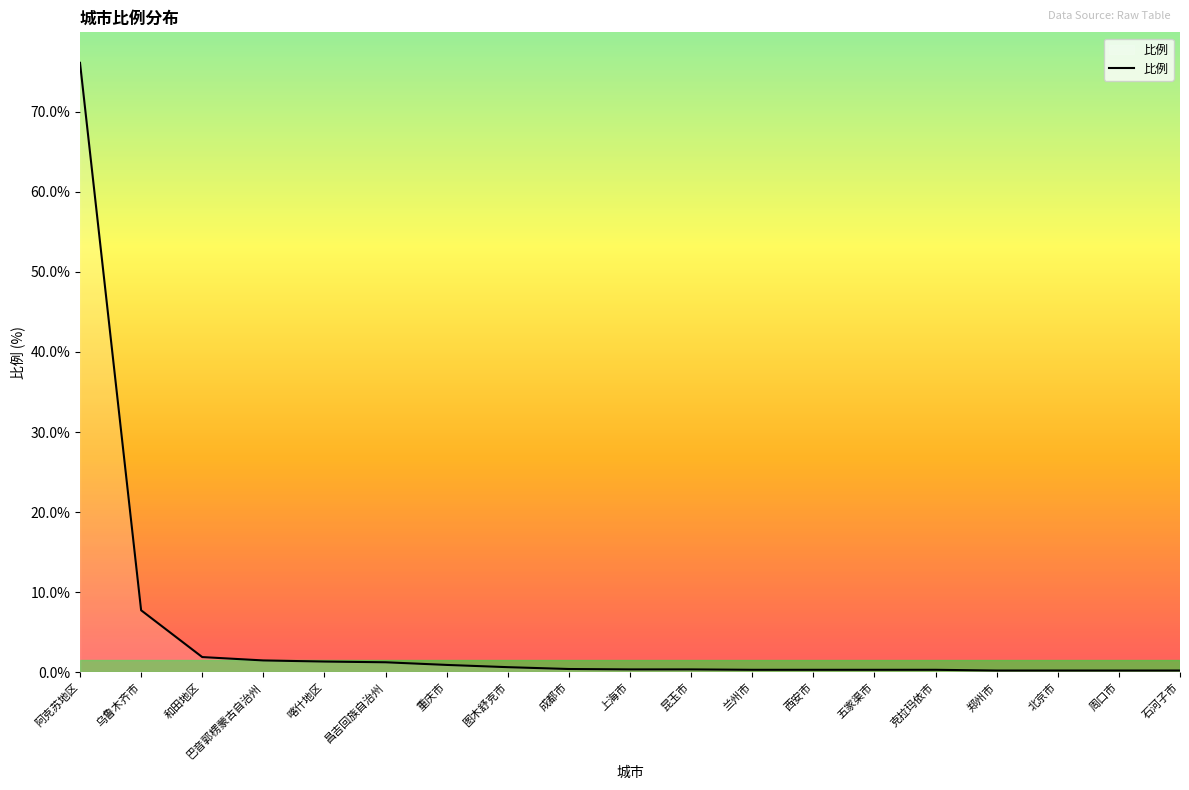

What is the maximum value shown in the chart?

76.1